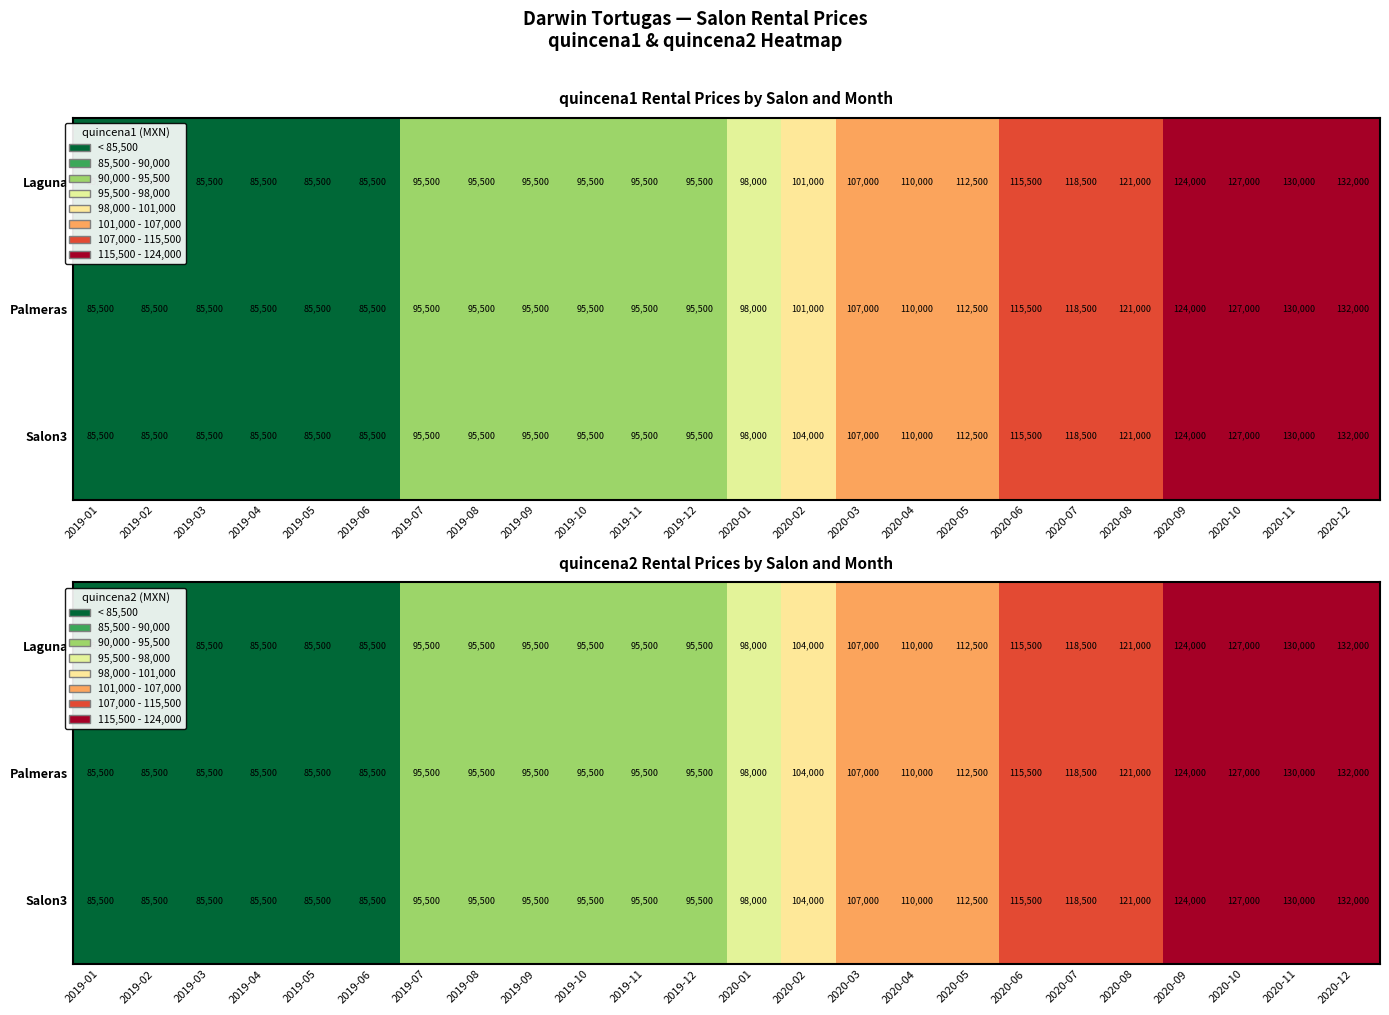

What is the maximum value for Palmeras?

132000